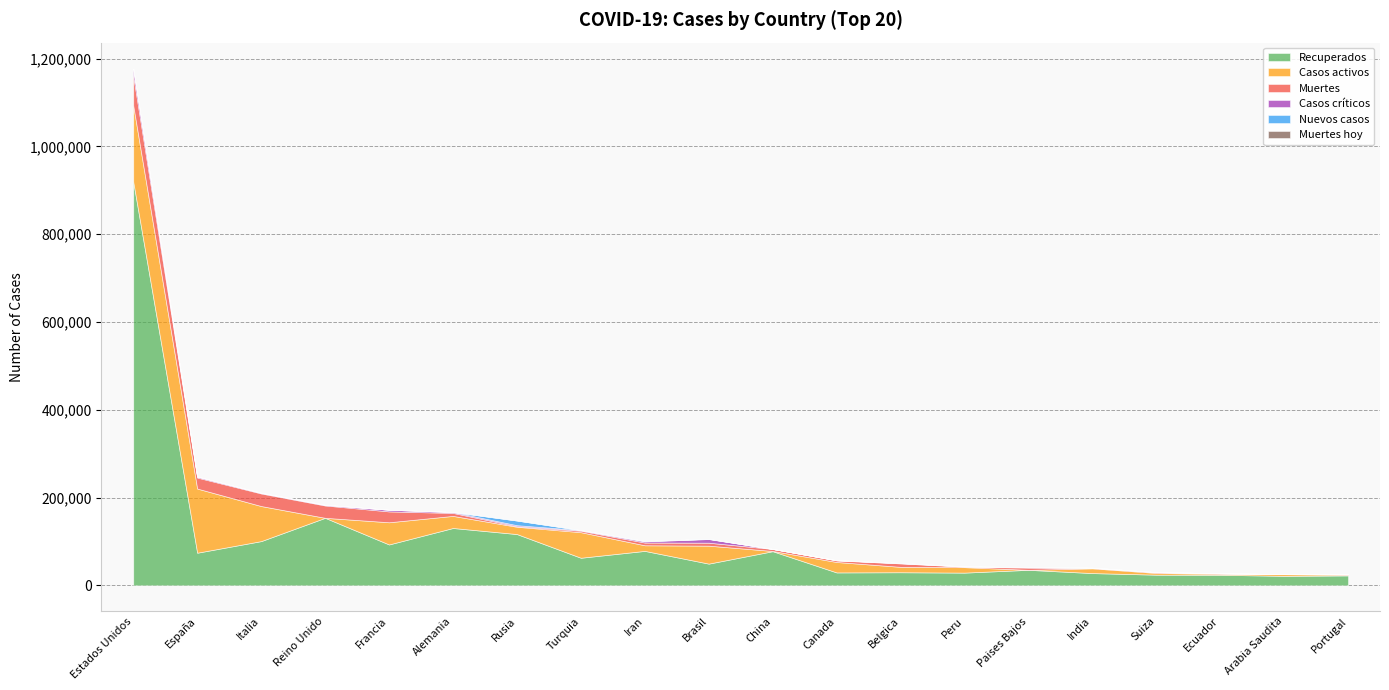

Reading left to right, extract all data points from this chart.

Recuperados: Estados Unidos=919823	España=74234	Italia=100704	Reino Unido=153785	Francia=93074	Alemania=130600	Rusia=116768	Turquia=62780	Iran=78422	Brasil=49402	China=77713	Canada=29347	Belgica=29753	Peru=28900	Paises Bajos=35265	India=27838	Suiza=24200	Ecuador=23961	Arabia Saudita=21518	Portugal=22496
Casos activos: Estados Unidos=173725	España=146233	Italia=79914	Reino Unido=0	Francia=50562	Alemania=27555	Rusia=16639	Turquia=58259	Iran=12799	Brasil=40937	China=531	Canada=23801	Belgica=12309	Peru=12434	Paises Bajos=0	India=10819	Suiza=3943	Ecuador=2132	Arabia Saudita=3765	Portugal=1671
Muertes: Estados Unidos=67448	España=25100	Italia=28710	Reino Unido=28131	Francia=24760	Alemania=6812	Rusia=1280	Turquia=3336	Iran=6203	Brasil=6761	China=4633	Canada=3566	Belgica=7844	Peru=1200	Paises Bajos=5056	India=1323	Suiza=1762	Ecuador=1371	Arabia Saudita=176	Portugal=1023
Casos críticos: Estados Unidos=16475	España=2386	Italia=1539	Reino Unido=1559	Francia=3827	Alemania=2105	Rusia=2300	Turquia=1445	Iran=2690	Brasil=8318	China=34	Canada=557	Belgica=674	Peru=671	Paises Bajos=861	India=0	Suiza=141	Ecuador=149	Arabia Saudita=139	Portugal=150
Nuevos casos: Estados Unidos=222	España=0	Italia=0	Reino Unido=0	Francia=0	Alemania=0	Rusia=10633	Turquia=0	Iran=976	Brasil=541	China=2	Canada=0	Belgica=389	Peru=0	Paises Bajos=335	India=281	Suiza=88	Ecuador=0	Arabia Saudita=0	Portugal=0
Muertes hoy: Estados Unidos=4	España=0	Italia=0	Reino Unido=0	Francia=0	Alemania=0	Rusia=58	Turquia=0	Iran=47	Brasil=11	China=0	Canada=0	Belgica=79	Peru=0	Paises Bajos=69	India=0	Suiza=0	Ecuador=0	Arabia Saudita=0	Portugal=0